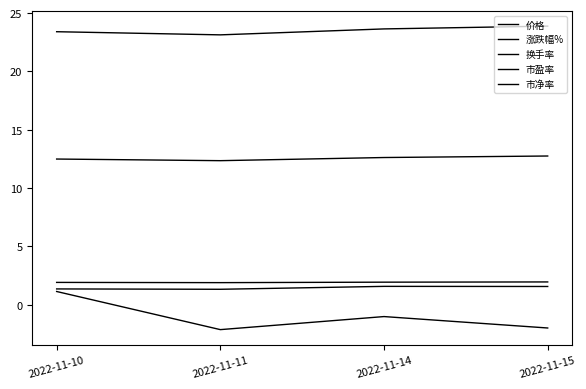

What is the total value across all series at 2022-11-10?

40.3